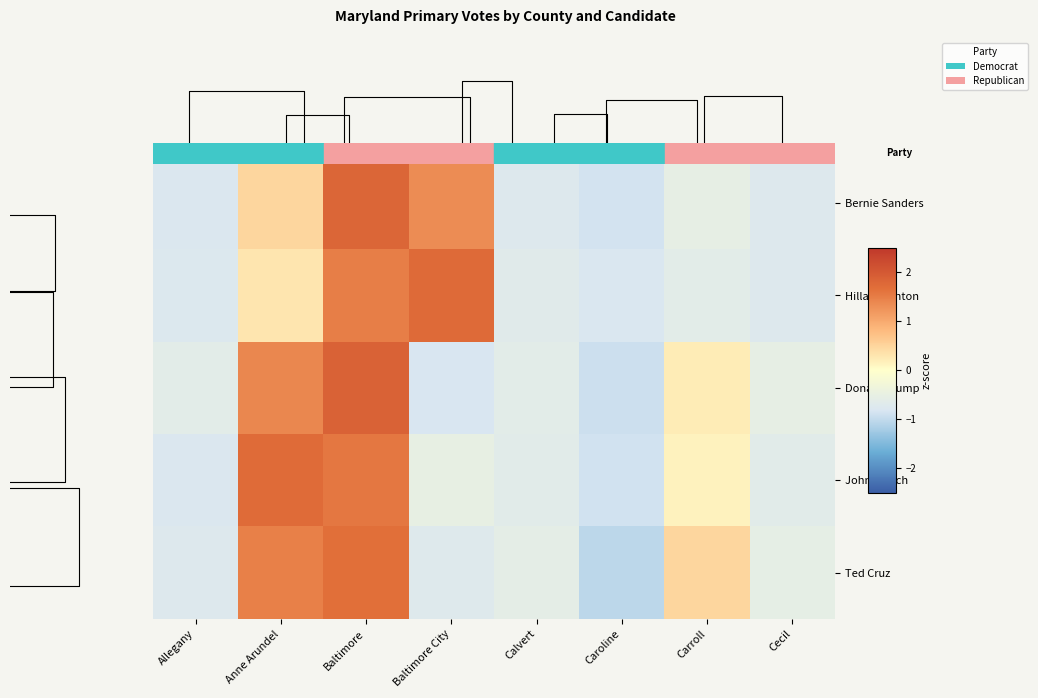

Which has a higher value, Calvert or Carroll?

Carroll